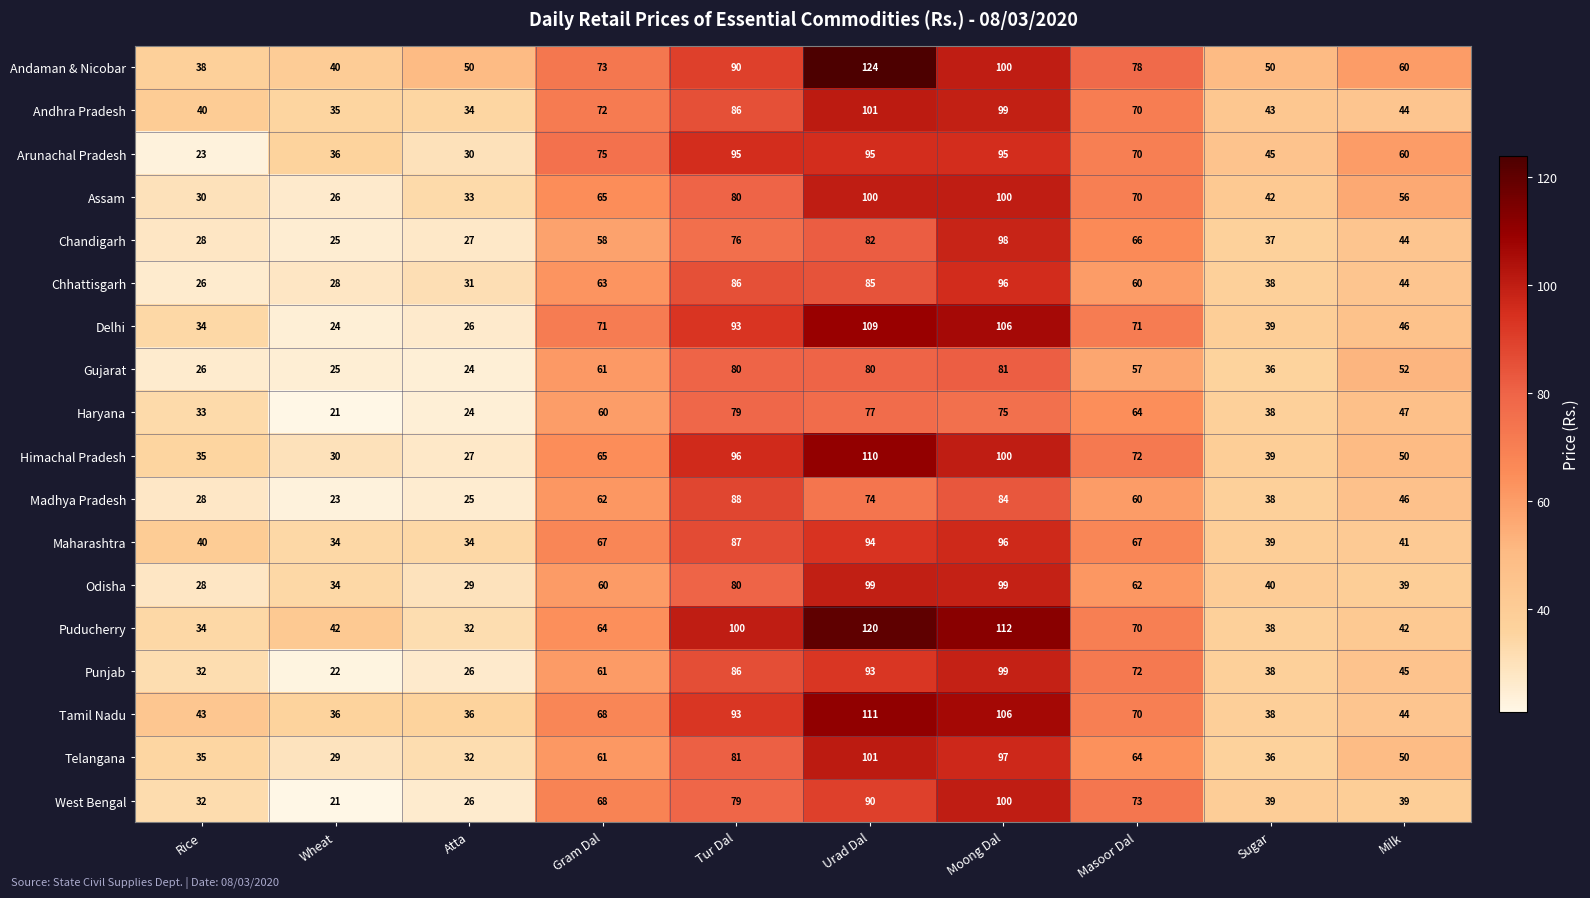

What is the minimum value for Tamil Nadu?

36